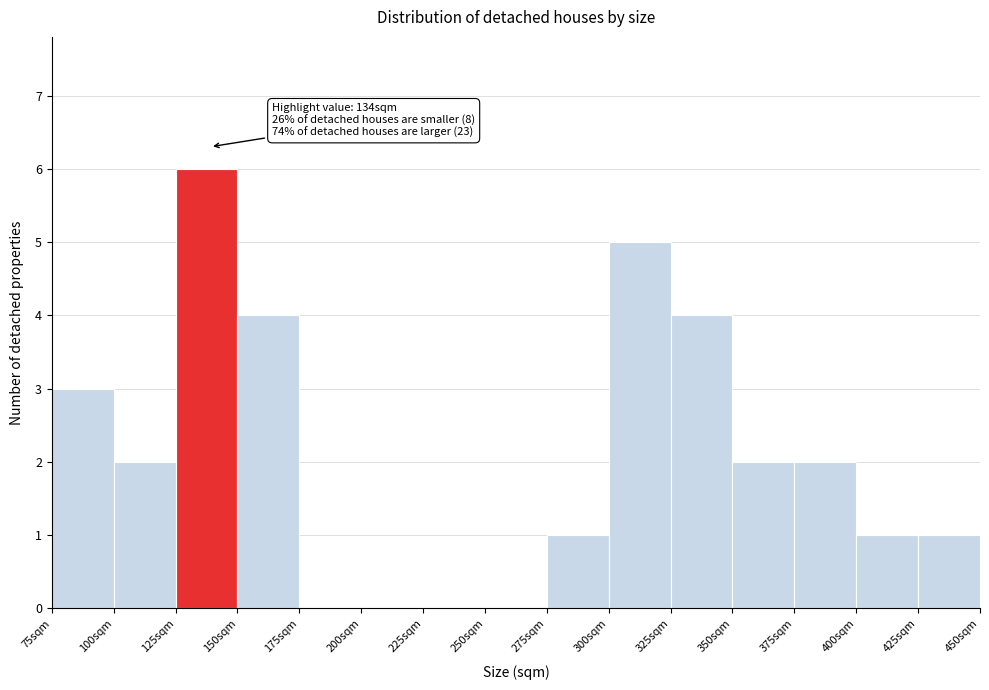

Which range on the x-axis has the tallest bar?

125 to 150